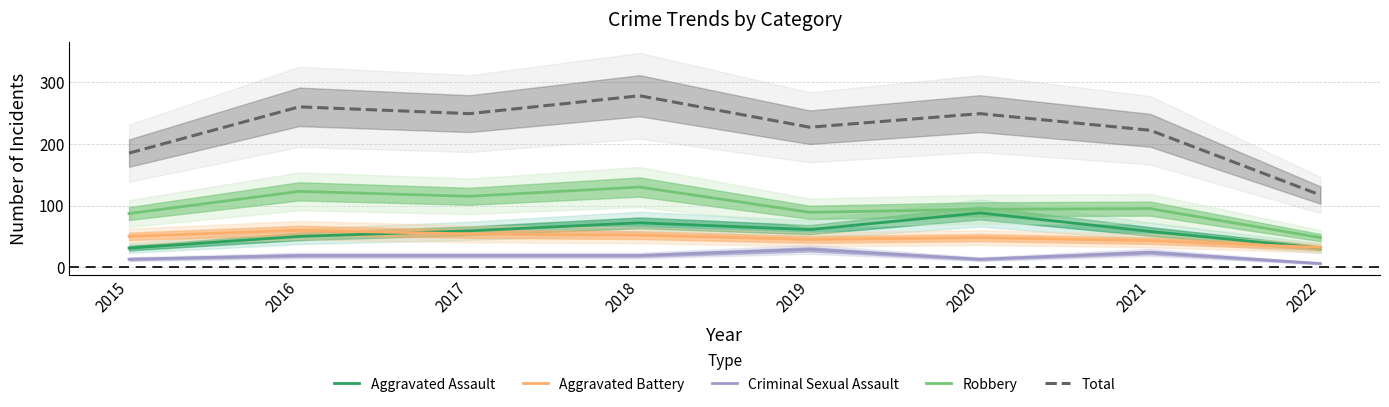

Is this an area chart (filled region under the line)?

No